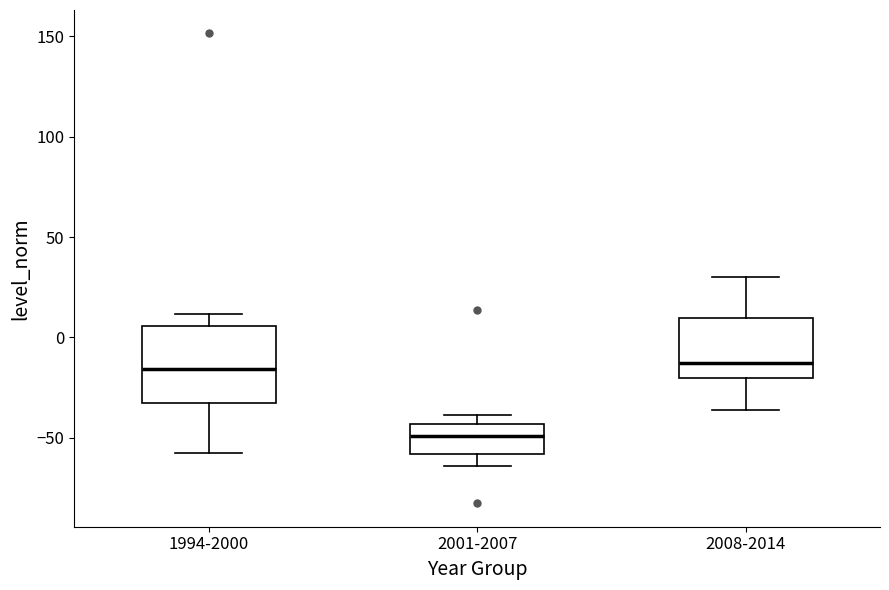

Comparing the boxes themselves (not the whiskers), which one is the tallest?

1994-2000